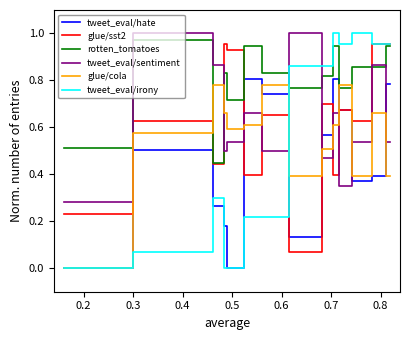

After their last crossing, which series has the higher values: tweet_eval/sentiment or glue/sst2?

glue/sst2